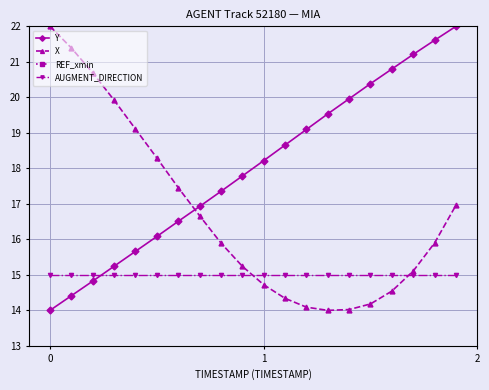

How many intersections are there between X and Y?

1